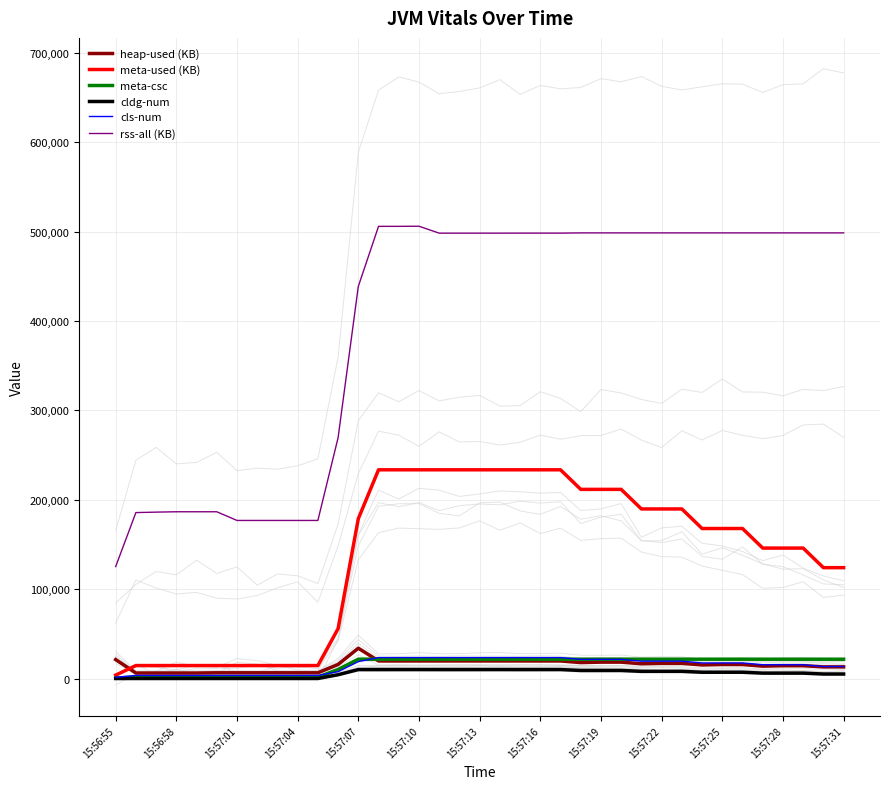

Rank the series by their maximum value, from highest to lowest.

rss-all (KB), meta-used (KB), heap-used (KB), cls-num, meta-csc, cldg-num